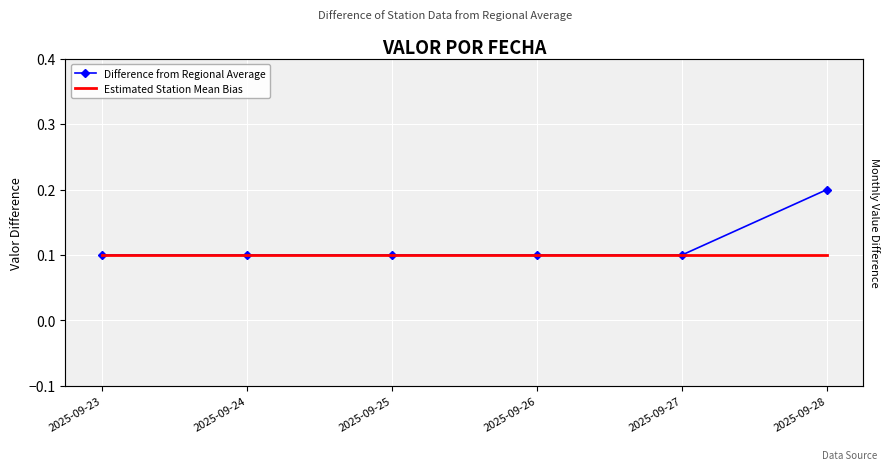

What is the value of the Difference from Regional Average point at the 3rd from the left?

0.1